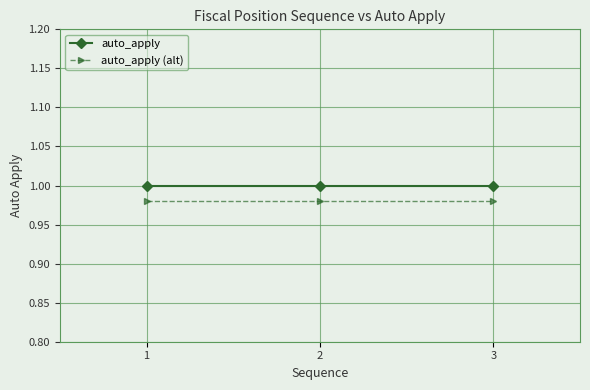

What is the minimum value for auto_apply (alt)?

1.0